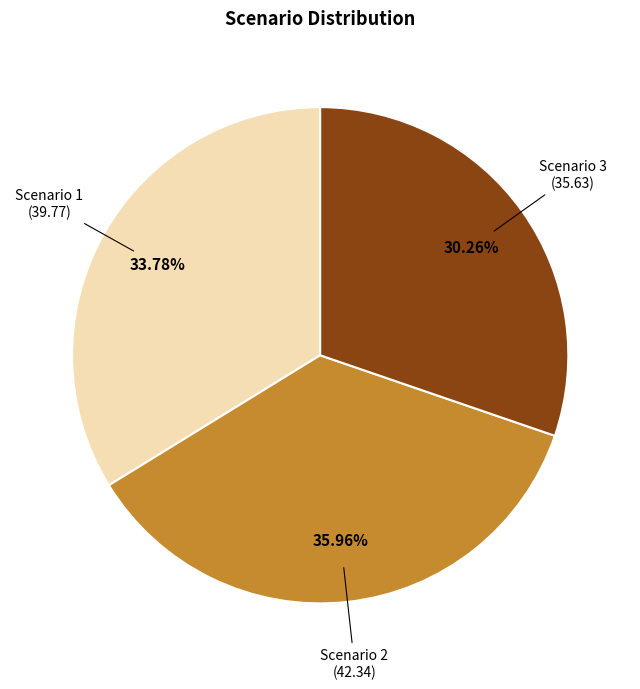

Is there a majority slice in this chart?

No